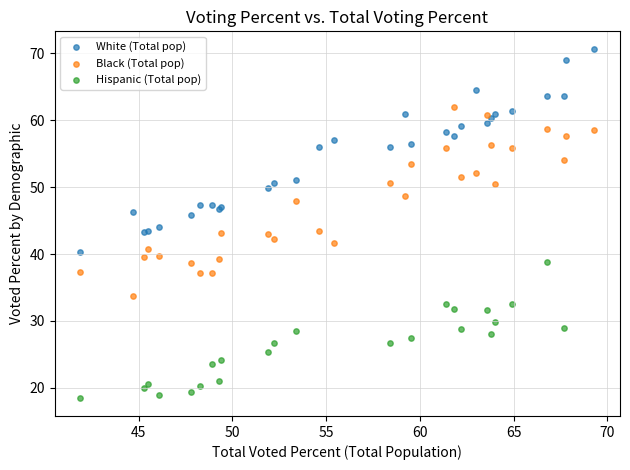

Which series reaches the minimum Y coordinate?

Hispanic (Total pop)